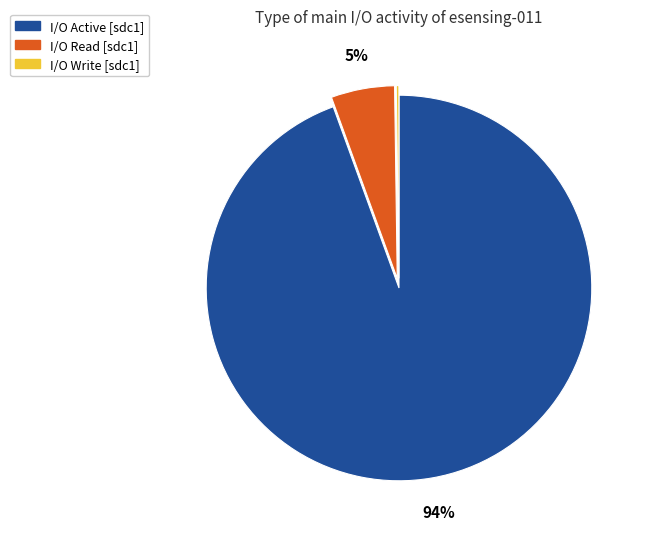

To the nearest percent, what is the average slice percentage?

33%